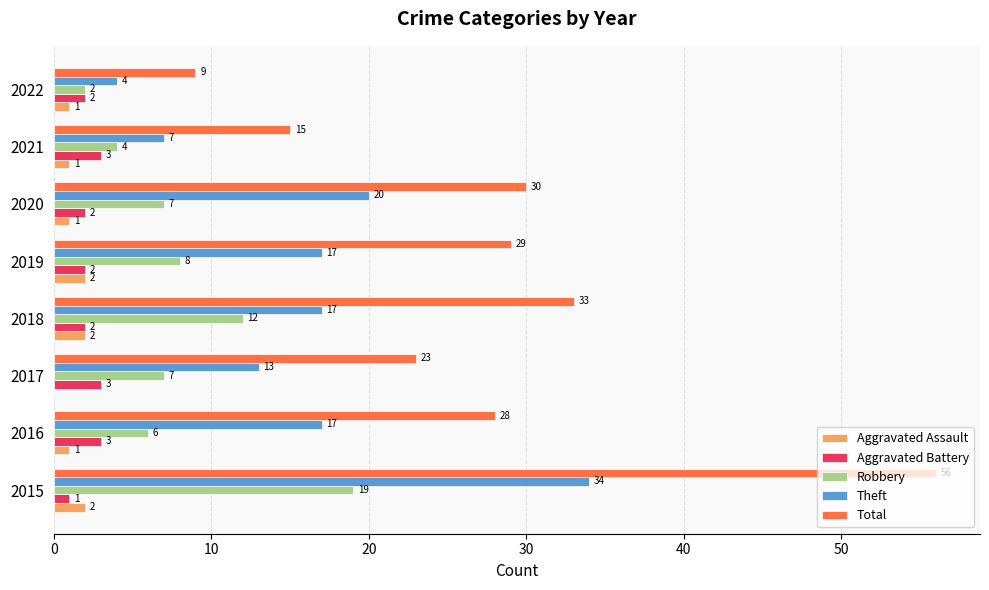

Which series changed the most between 2016 and 2018?

Robbery